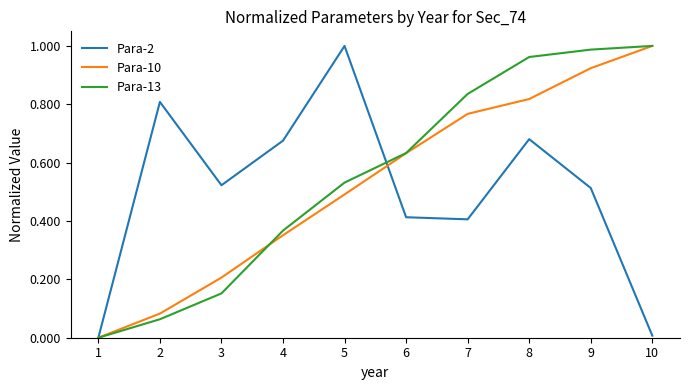

The Para-13 series shows 0.3 at 8. True or false?

False